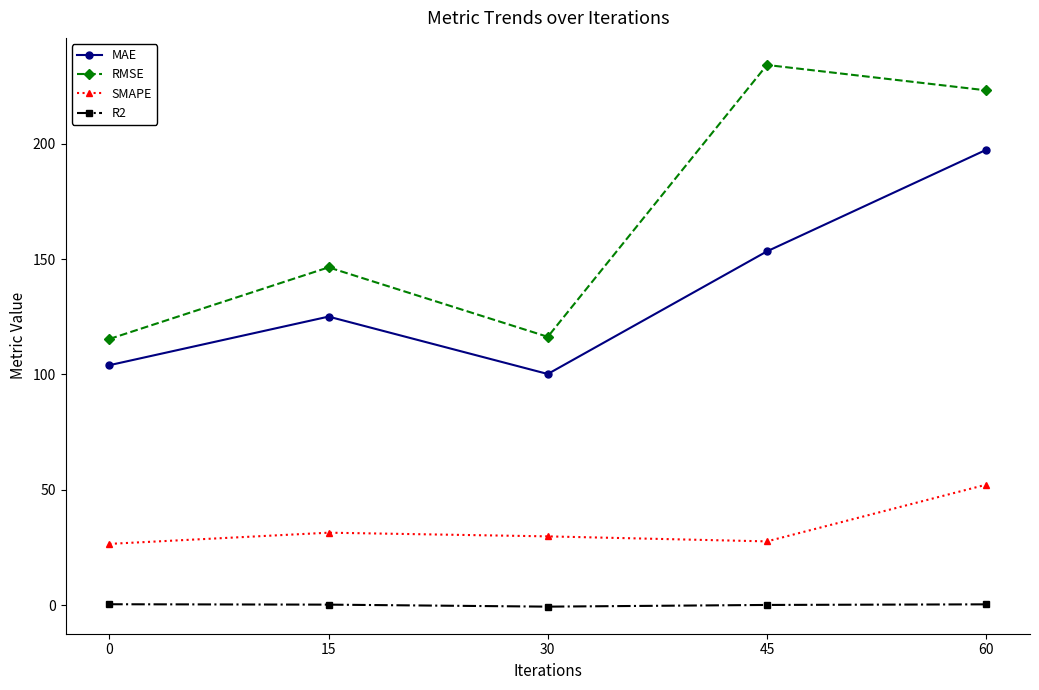

What is the value of the RMSE point at the 5th from the left?

223.2